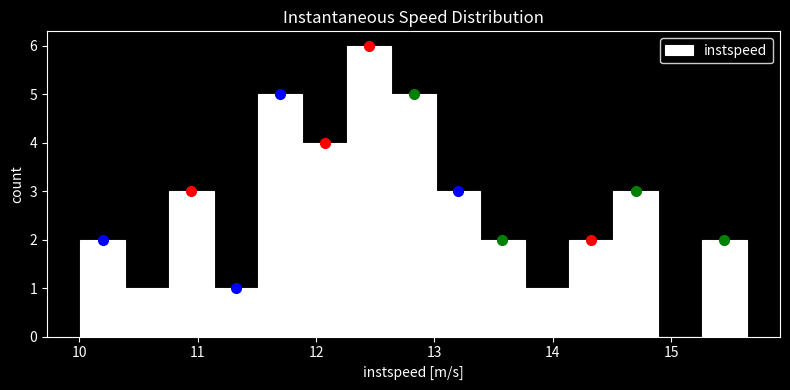

Read against the x-axis, roughly where is the centre of the tallest bar?

12.4